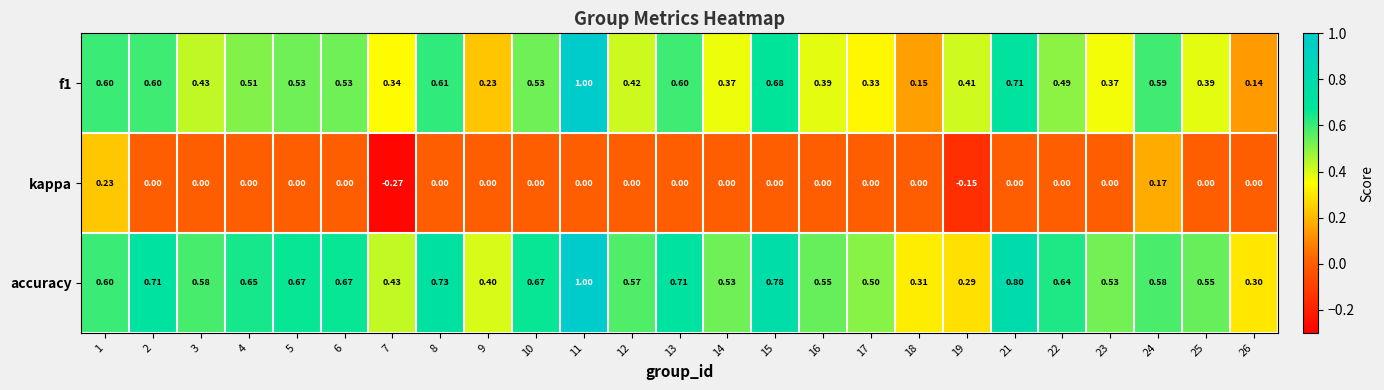

Which series changed the most between 7 and 15?

accuracy